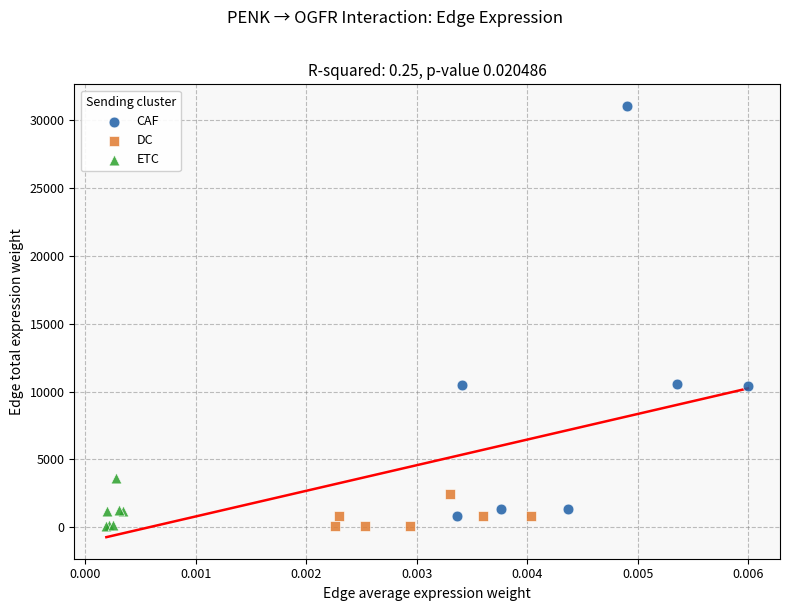

What are all the series names shown in the legend?

CAF, DC, ETC